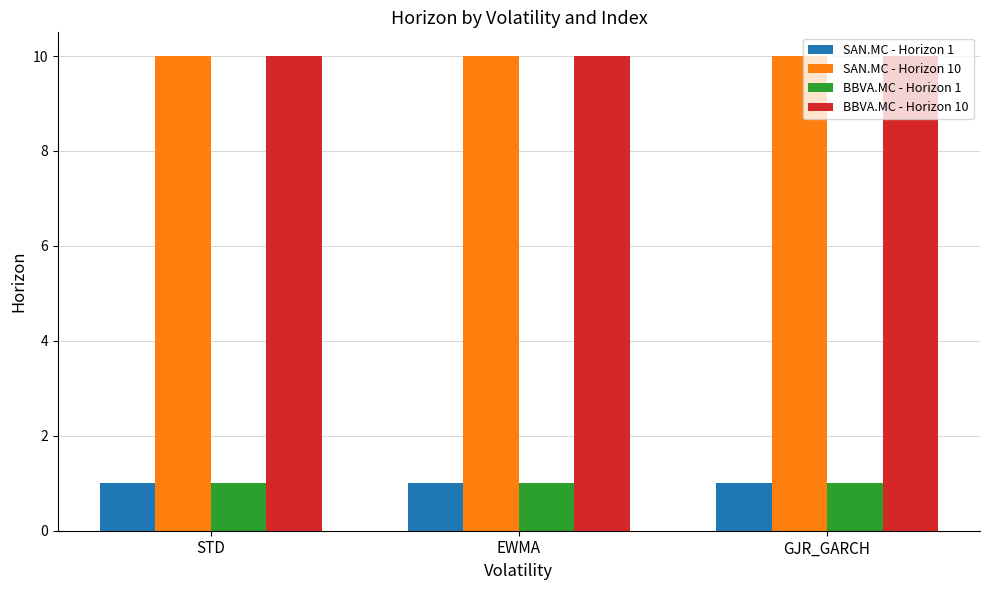

Reading left to right, what are all the values shown in this chart?

SAN.MC - Horizon 1: STD=1	EWMA=1	GJR_GARCH=1
SAN.MC - Horizon 10: STD=10	EWMA=10	GJR_GARCH=10
BBVA.MC - Horizon 1: STD=1	EWMA=1	GJR_GARCH=1
BBVA.MC - Horizon 10: STD=10	EWMA=10	GJR_GARCH=10